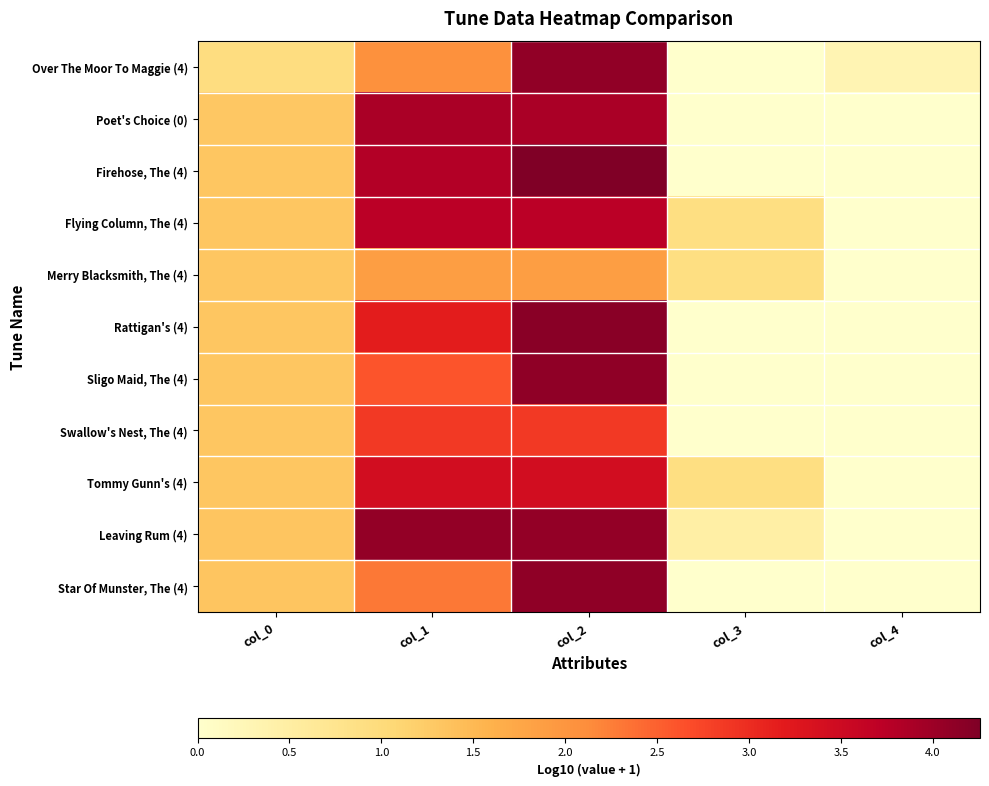

Which label corresponds to the smallest value in the chart?

col_3